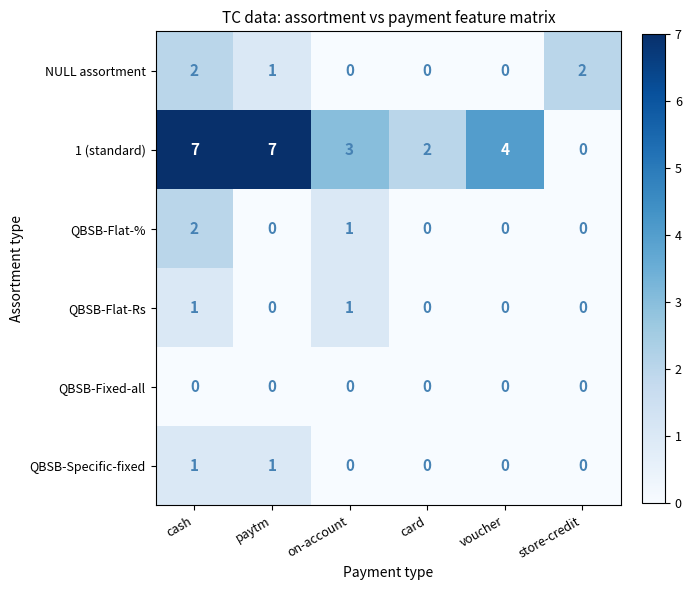

How many positive values does the 1 (standard) series have?

5